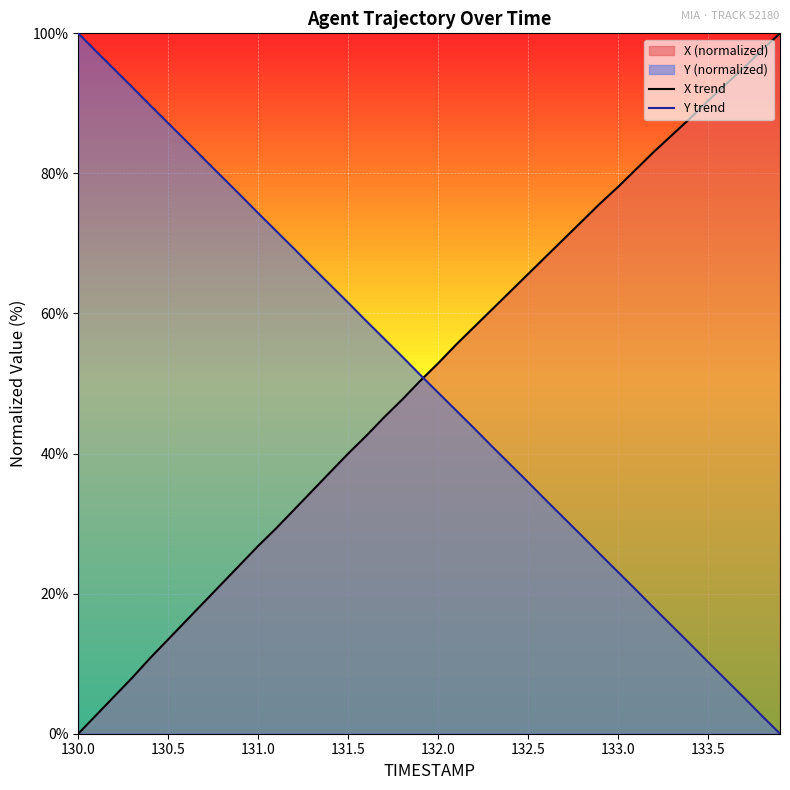

Is it true that Y trend equals 61.5 at 131.5?

True